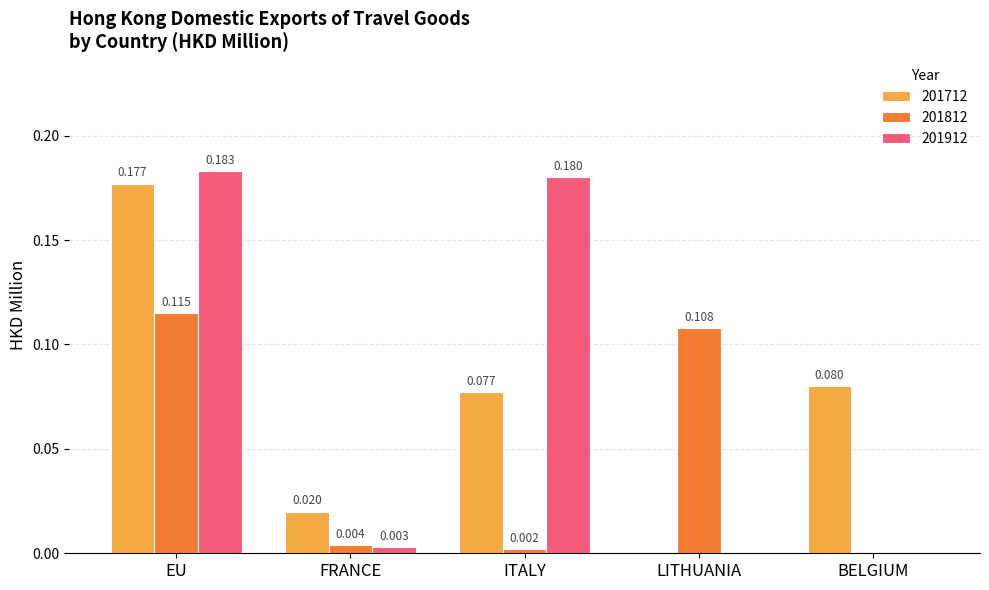

Which category has the highest value across all series?

EU